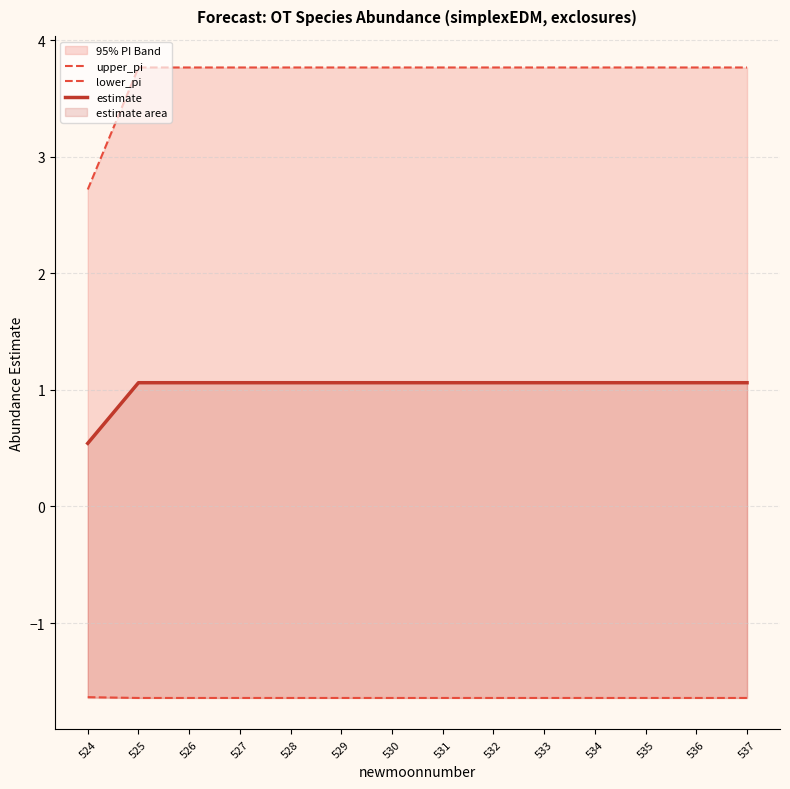

What is the average value of the upper_pi series?

3.7